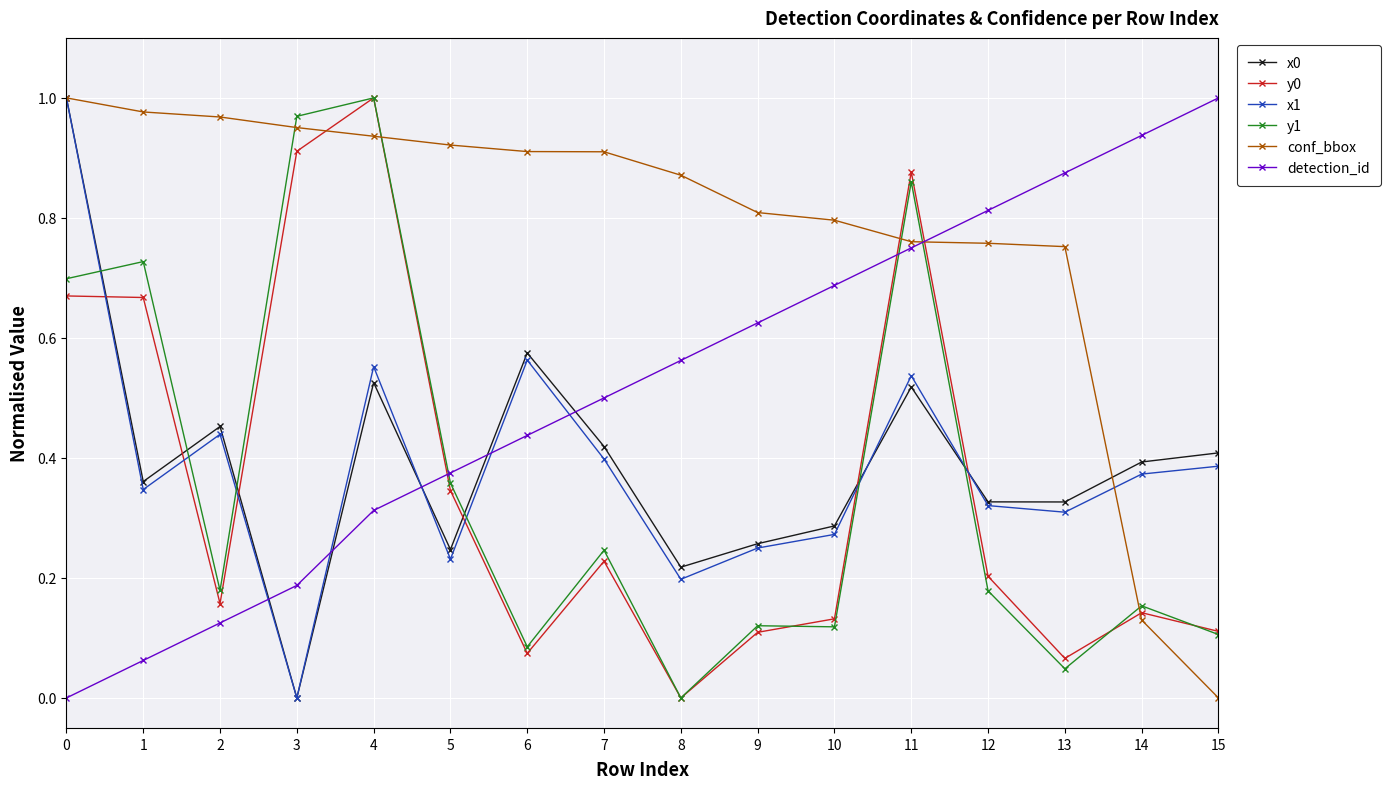

True or false: y0 has more than 2 points higher than both neighbors.

True